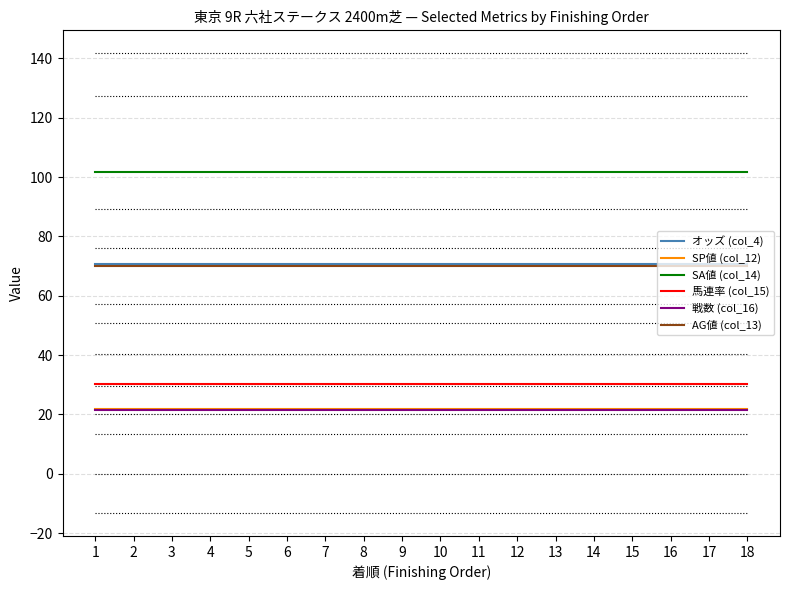

The AG値 (col_13) series shows 69.9 at 17. True or false?

True